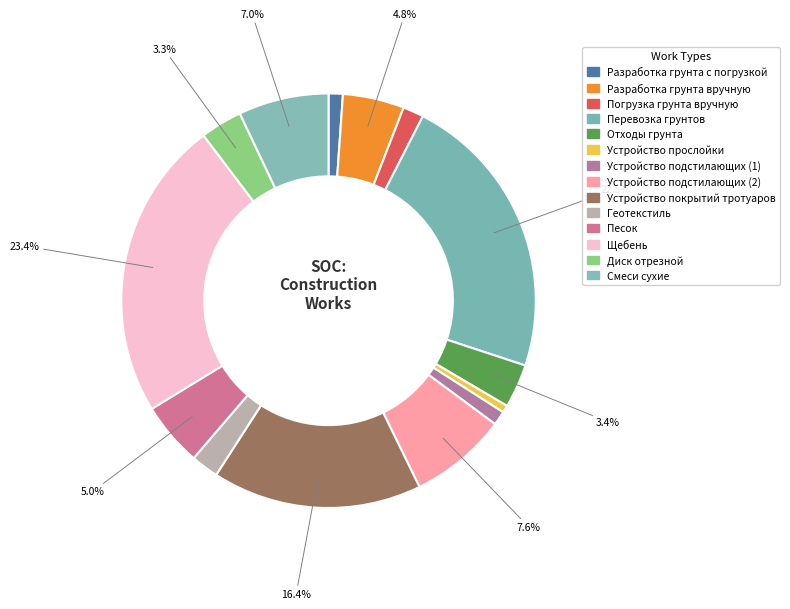

Does Перевозка грунтов account for over 50% of the chart?

No